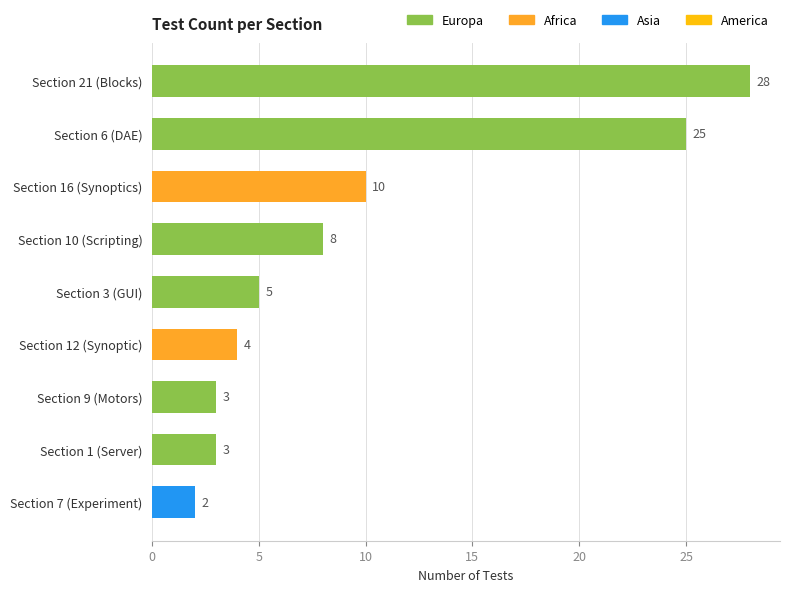

Reading bottom to top, what are all the values shown in this chart?

2	3	3	4	5	8	10	25	28